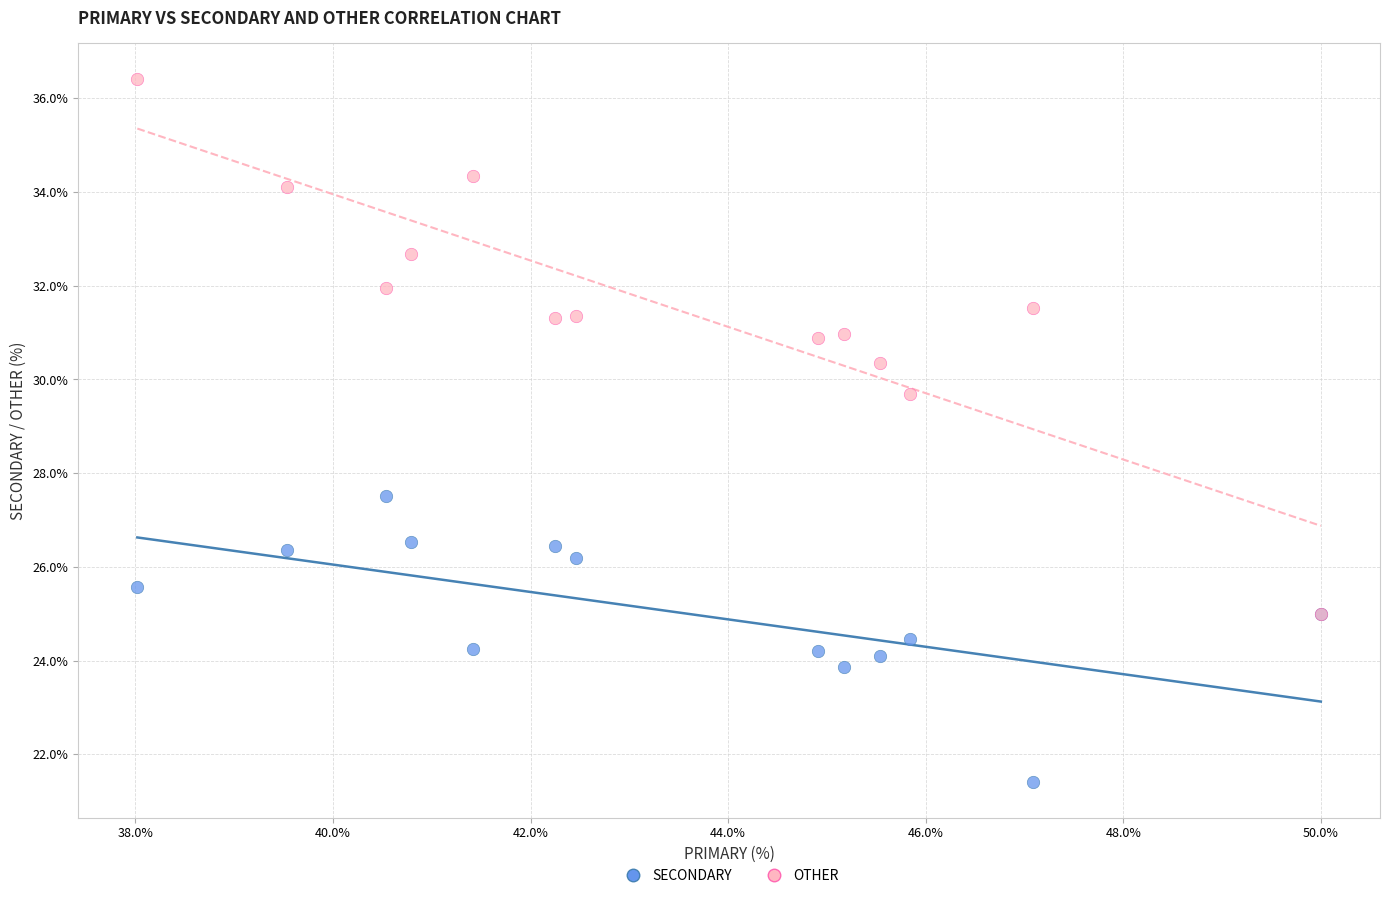

Which series reaches the maximum Y coordinate?

OTHER